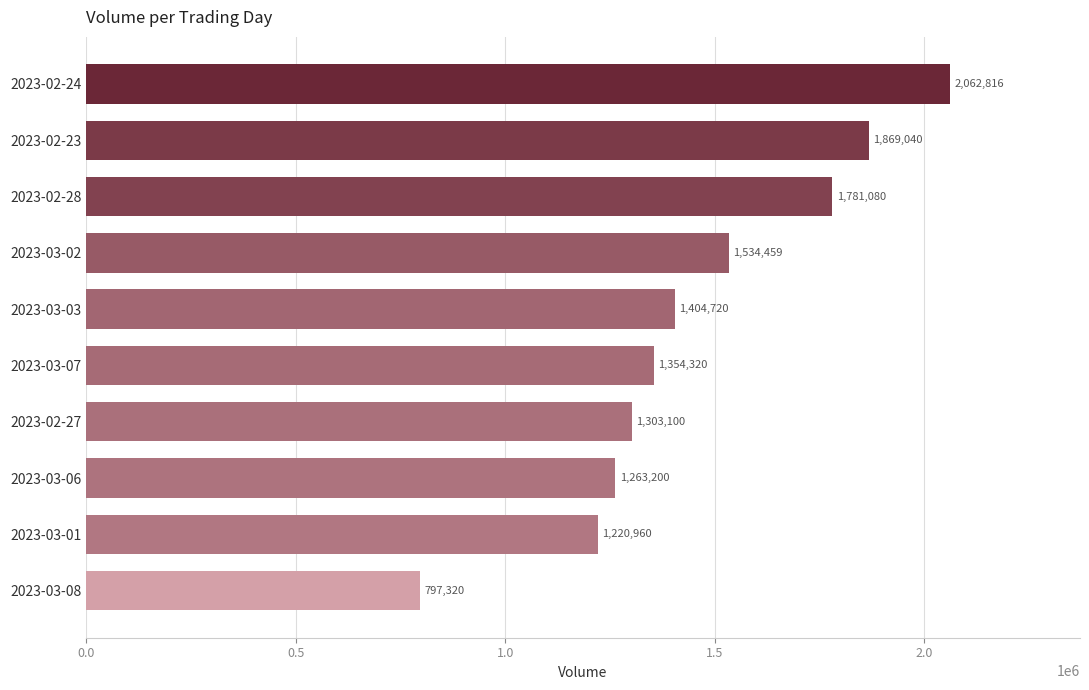

True or false: the data shows 1534459 at 2023-03-02.

True